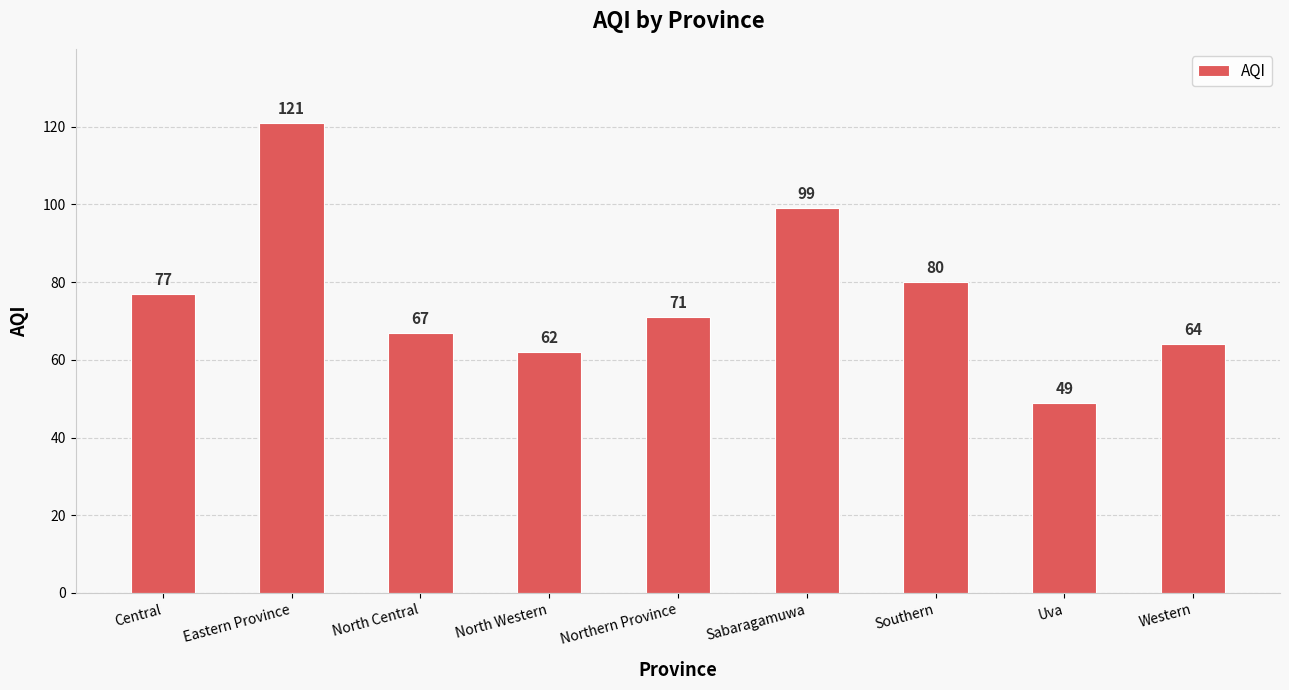

What is the difference between the second highest and minimum values?

50